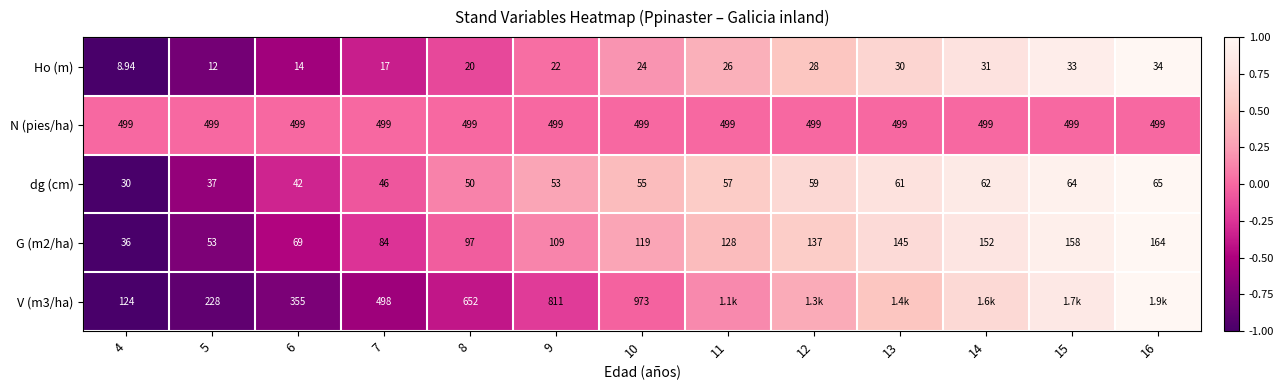

At which label does dg (cm) reach its minimum?

4